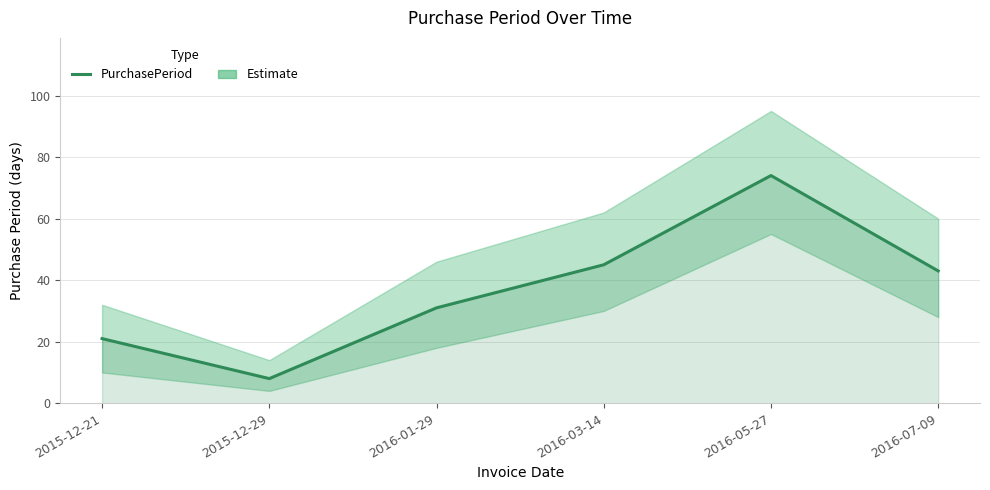

At which label does the data first exceed 43?

2016-03-14